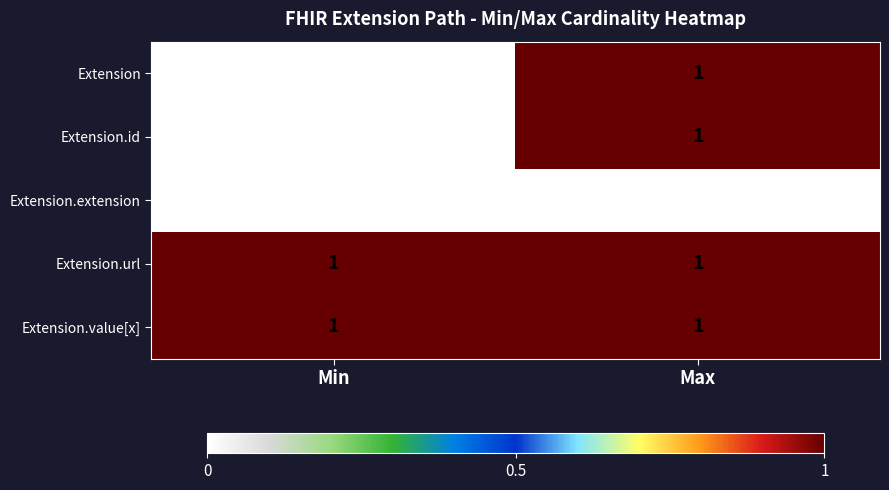

Is it true that Extension equals 0 at Max?

False